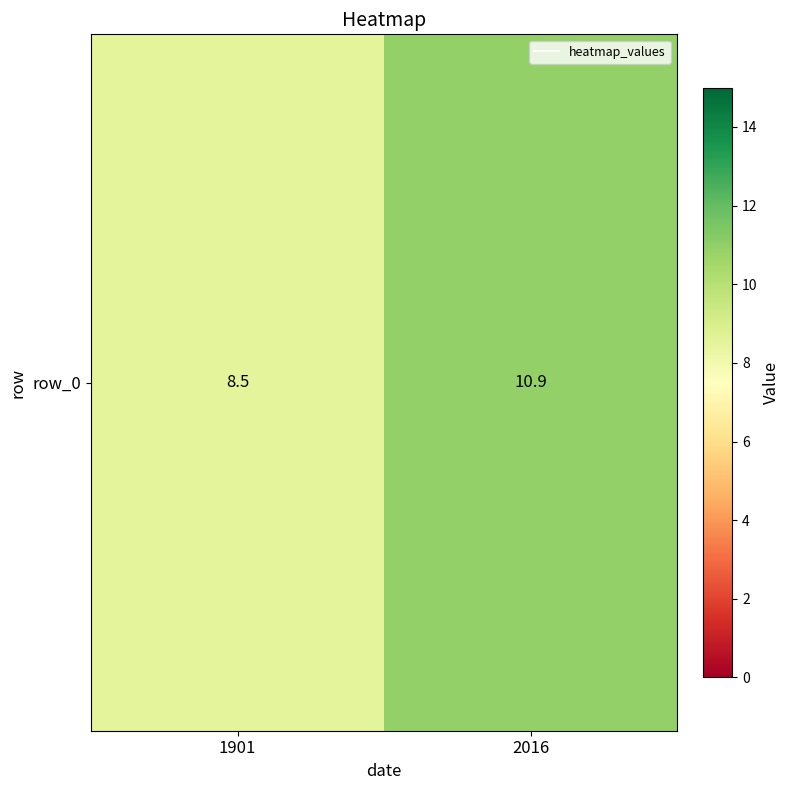

Rank the categories by value from lowest to highest.

1901, 2016